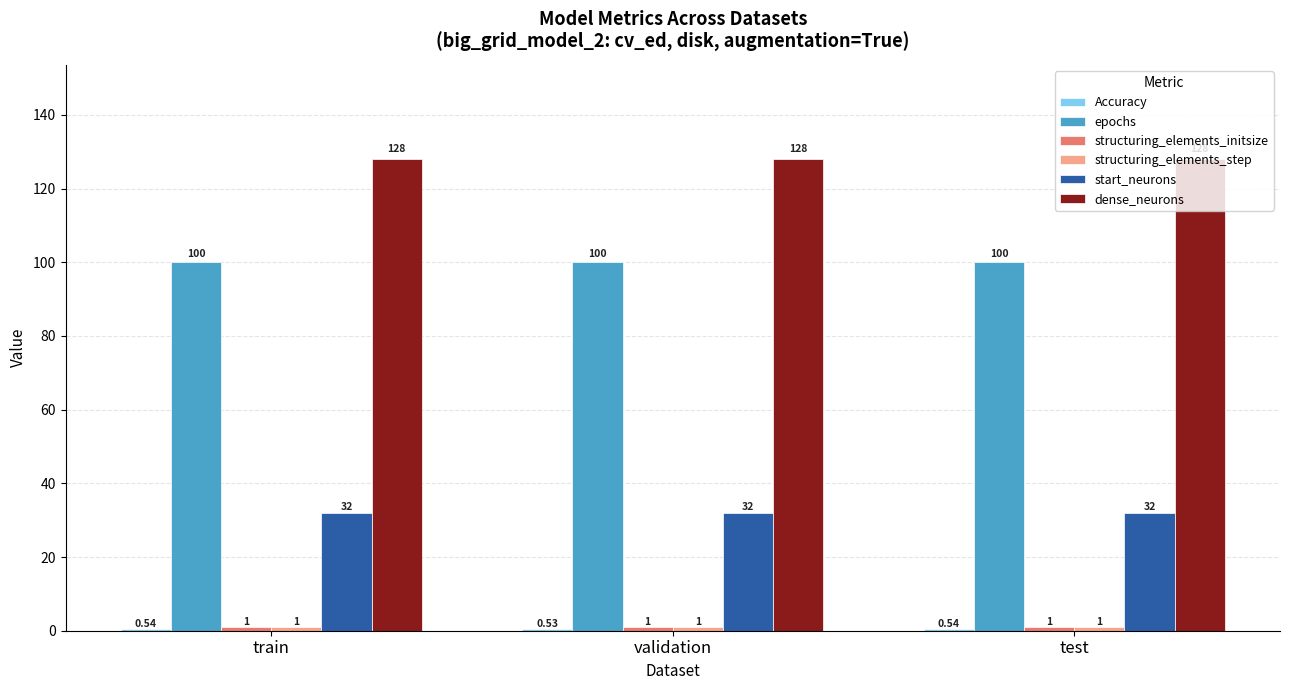

What is the sum of the dense_neurons values at test and validation?

256.0